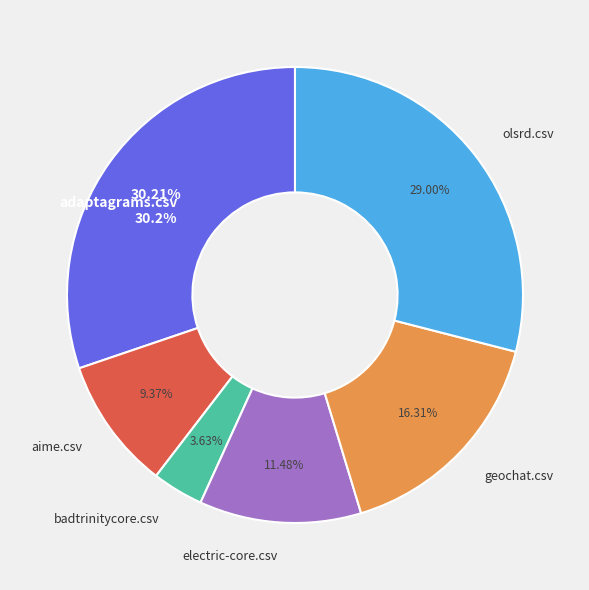

What percentage is the aime.csv slice, to the nearest percent?

9%